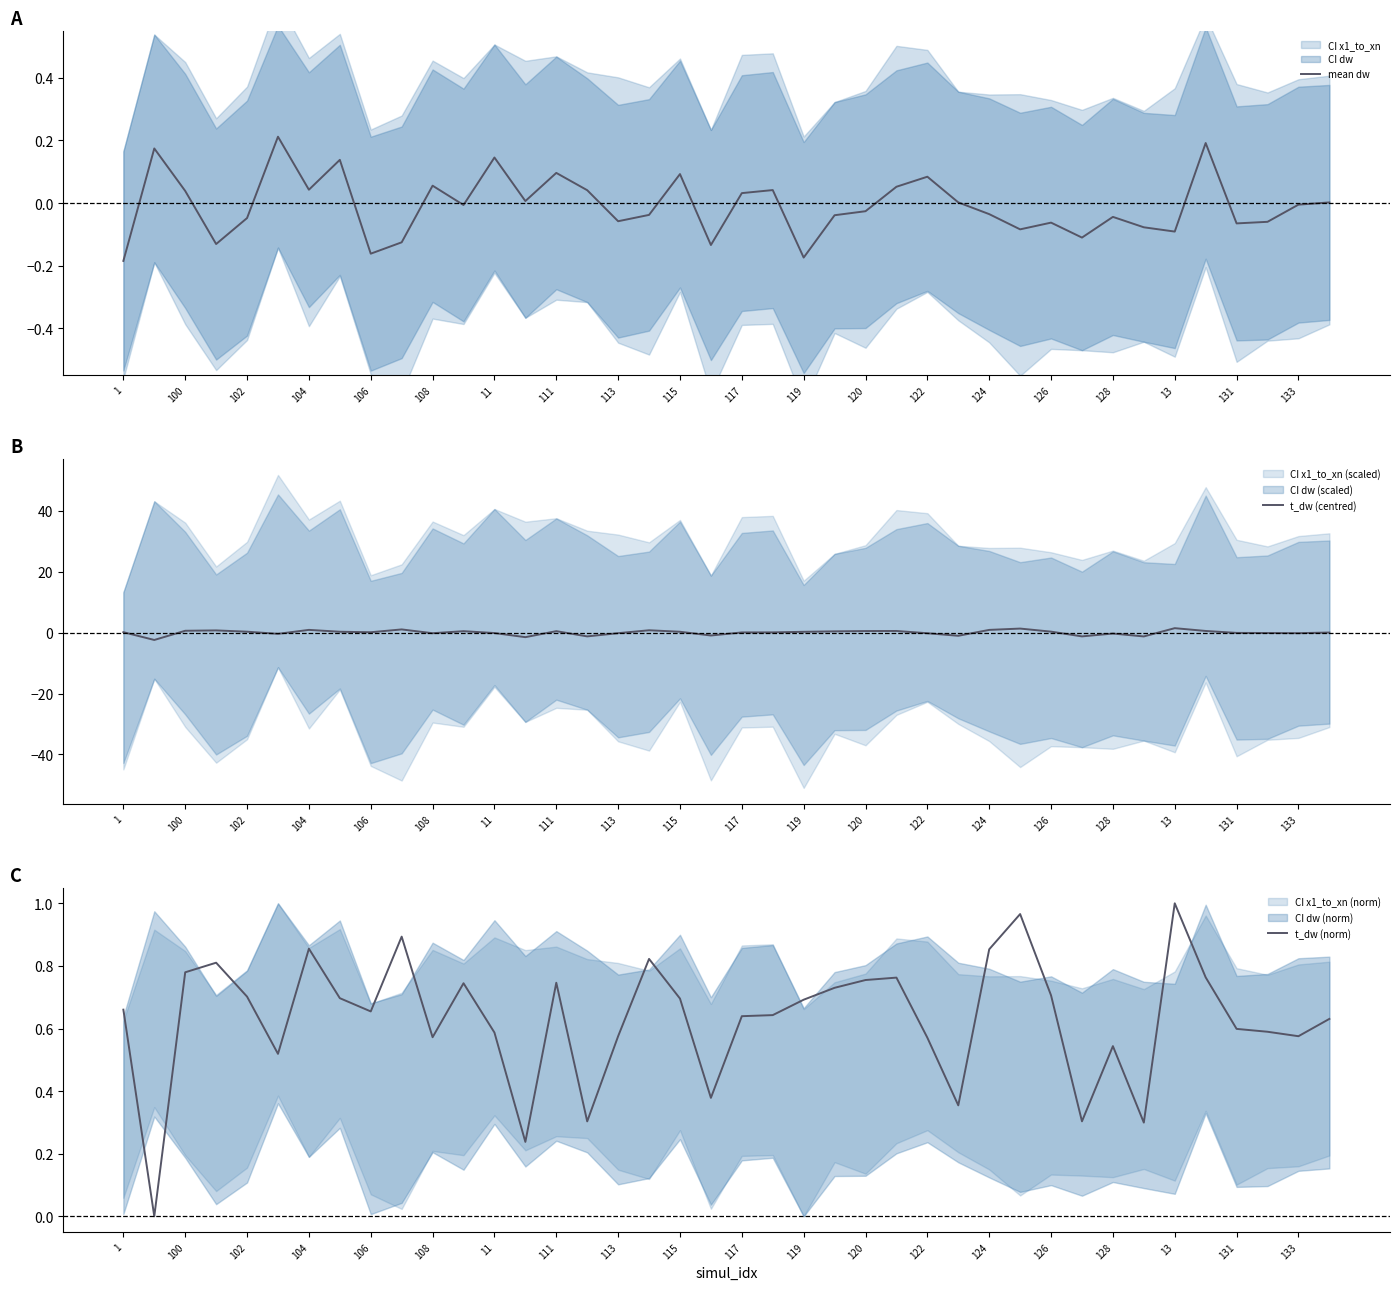

Which series ends up on top after the final intersection of t_dw (norm) and t_dw (centred)?

t_dw (norm)